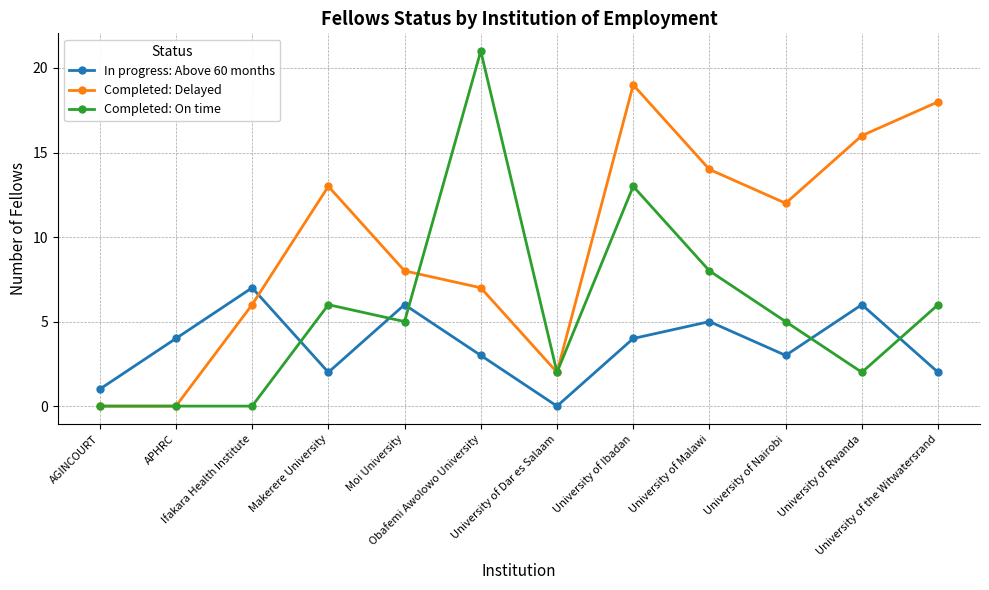

How many categories are shown in the chart?

12